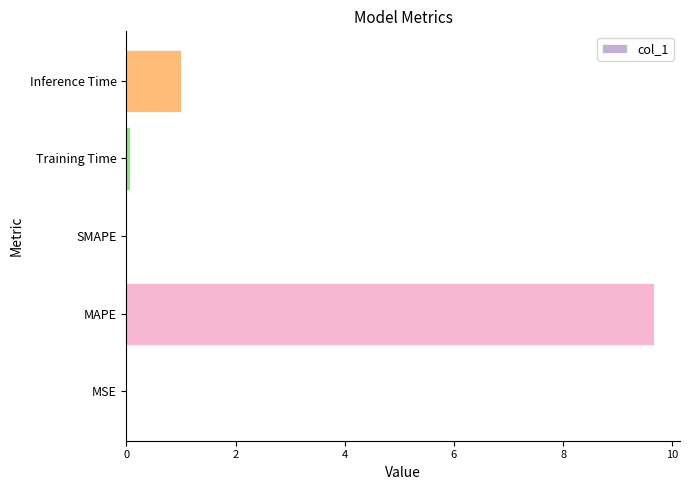

Which label corresponds to the largest value in the chart?

MAPE